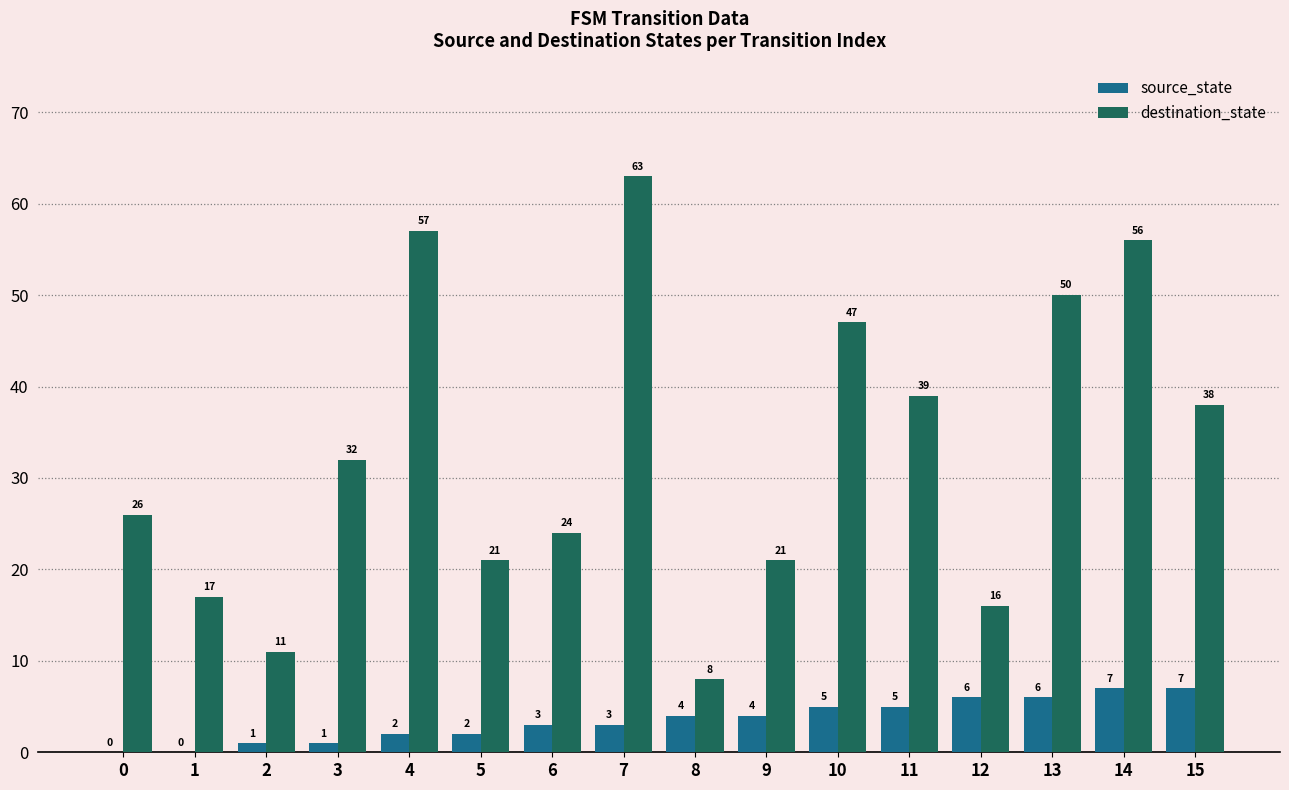

True or false: source_state has a value of 3 at 7.

True